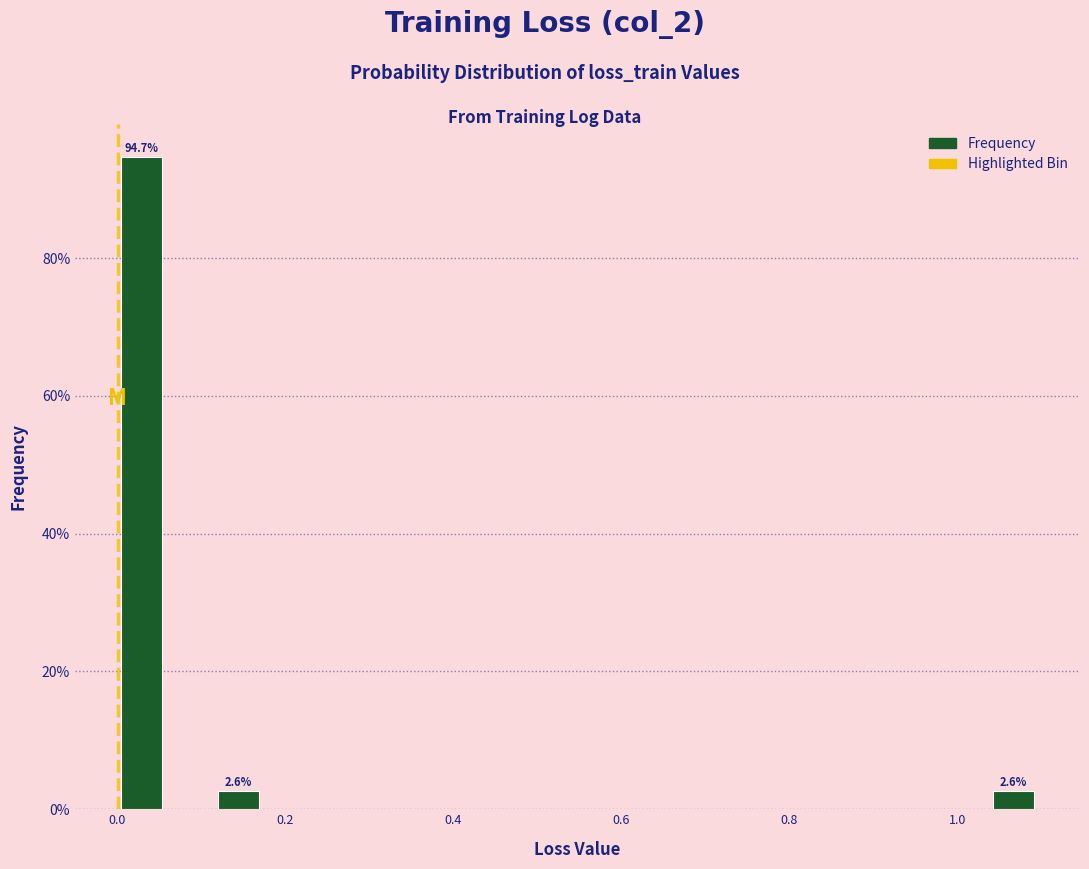

Around what value on the x-axis is the tallest bar? Give the approximate position of its centre, as read against the axis.

0.02